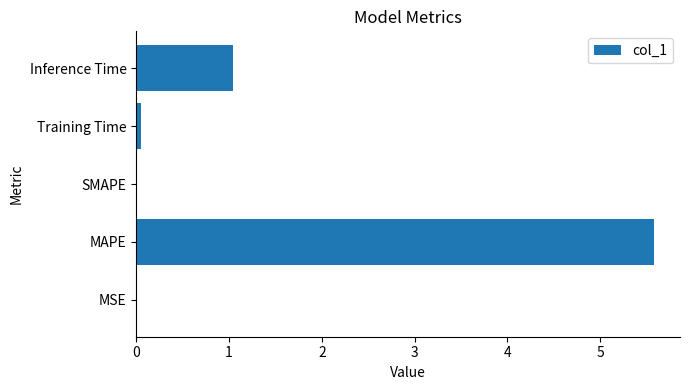

Which has a higher value, MSE or Inference Time?

Inference Time